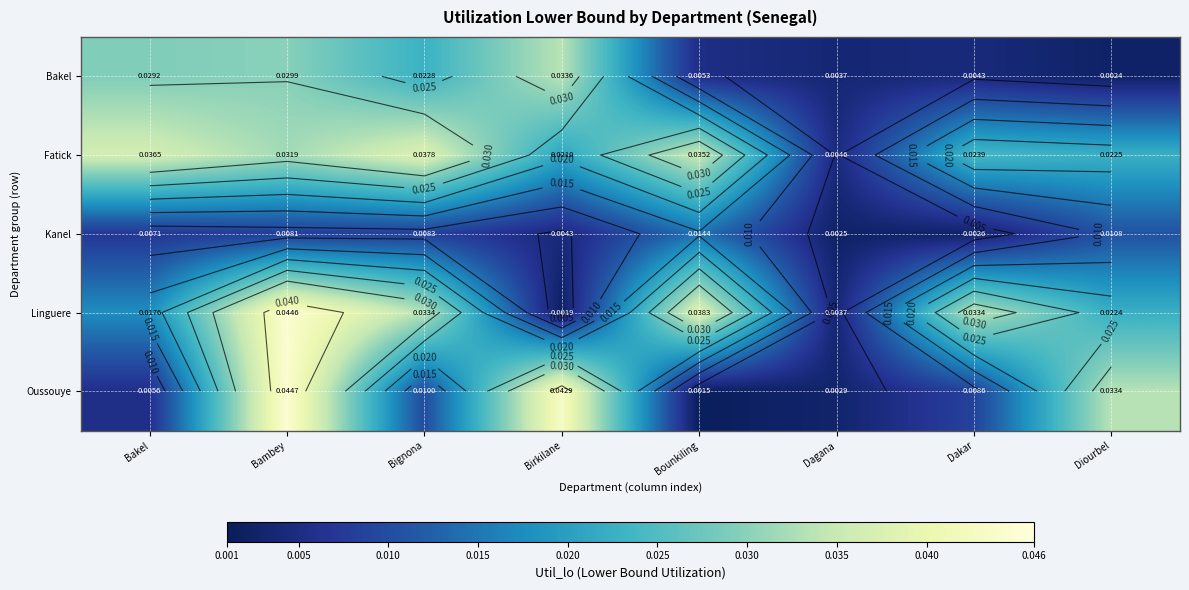

The Fatick series shows 0.1 at Bounkiling. True or false?

False